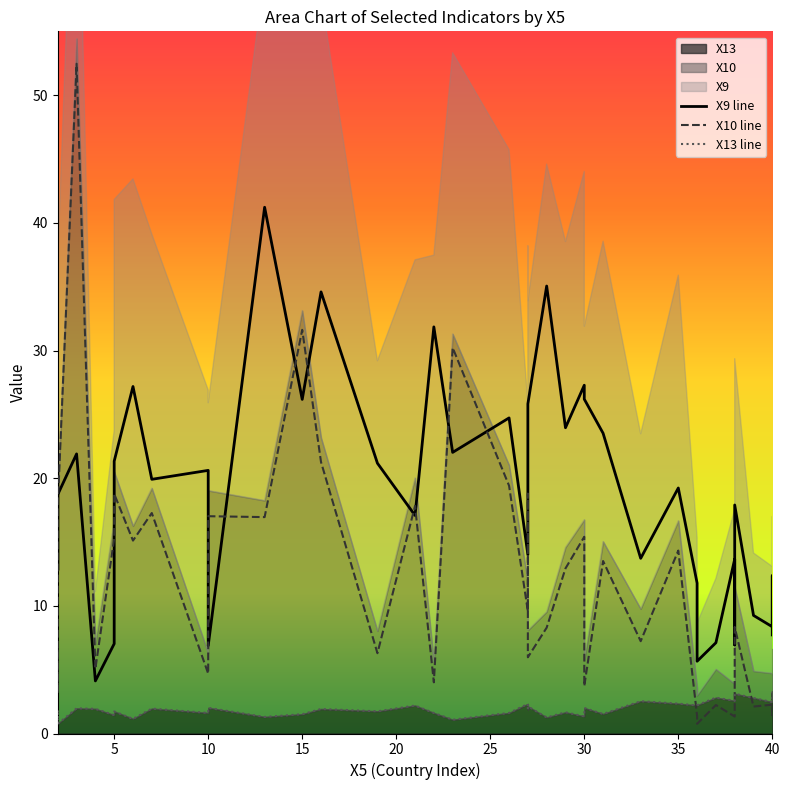

How many intersections are there between X10 line and X9 line?

12